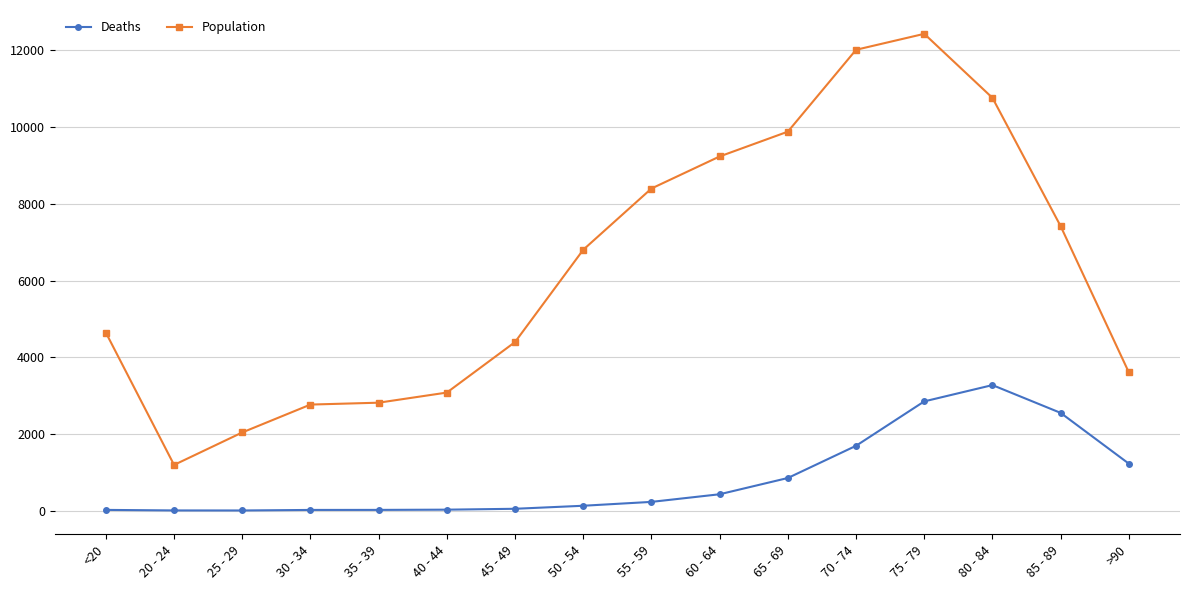

At which category does Population reach its first local valley?

20 - 24